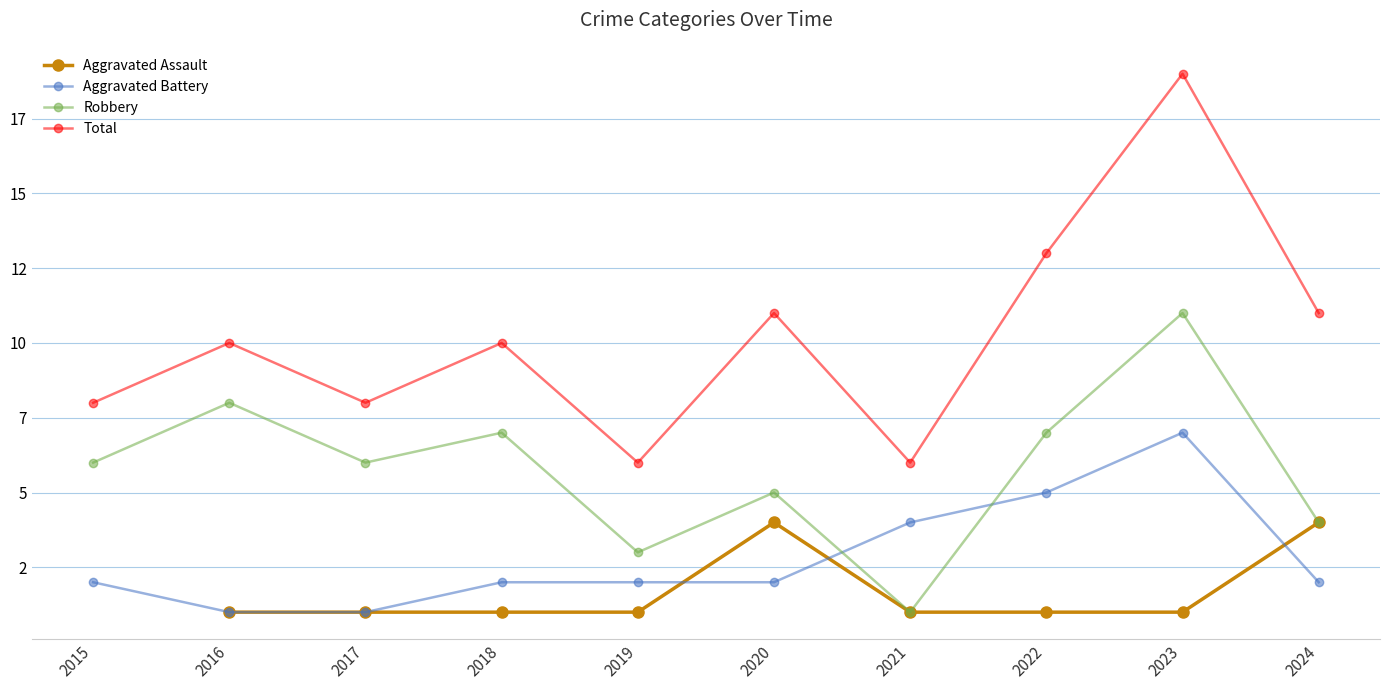

Where does the Aggravated Assault series first go above 1?

2020